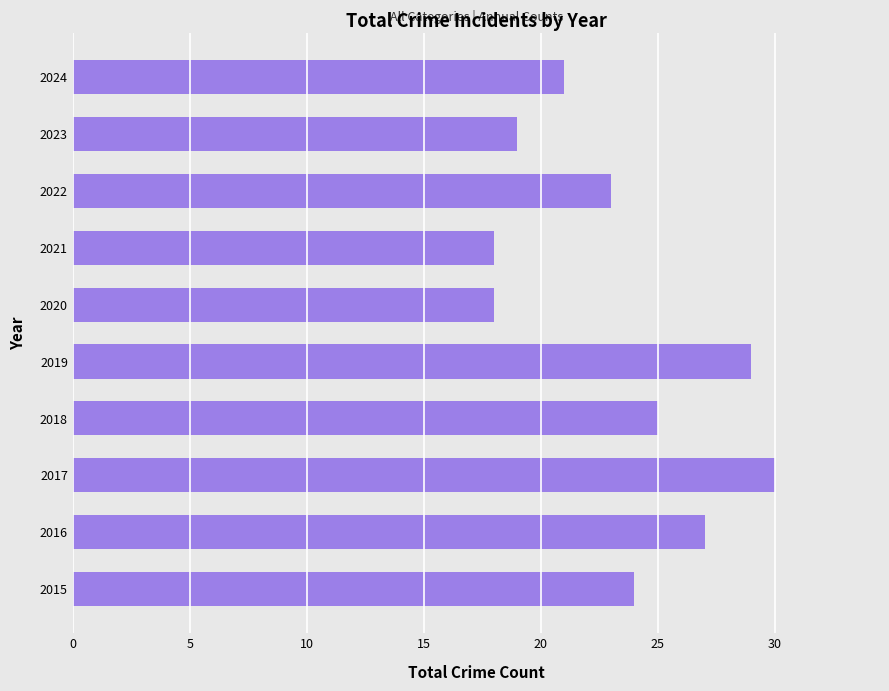

Reading bottom to top, extract all data points from this chart.

24	27	30	25	29	18	18	23	19	21